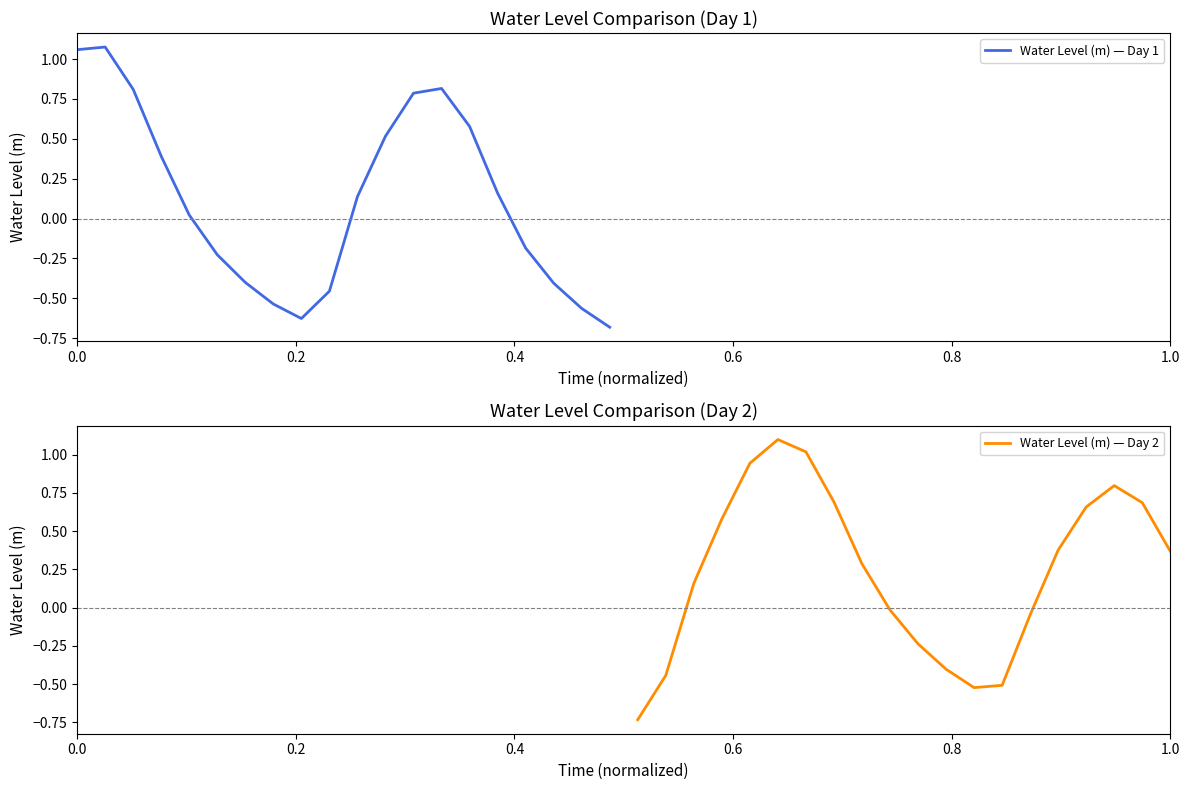

Reading left to right, extract all data points from this chart.

Water Level (m) — Day 1: 1.1	1.1	0.8	0.4	0.0	-0.2	-0.4	-0.5	-0.6	-0.5	0.1	0.5	0.8	0.8	0.6	0.2	-0.2	-0.4	-0.6	-0.7
Water Level (m) — Day 2: -0.7	-0.4	0.2	0.6	0.9	1.1	1.0	0.7	0.3	-0.0	-0.2	-0.4	-0.5	-0.5	-0.0	0.4	0.7	0.8	0.7	0.4